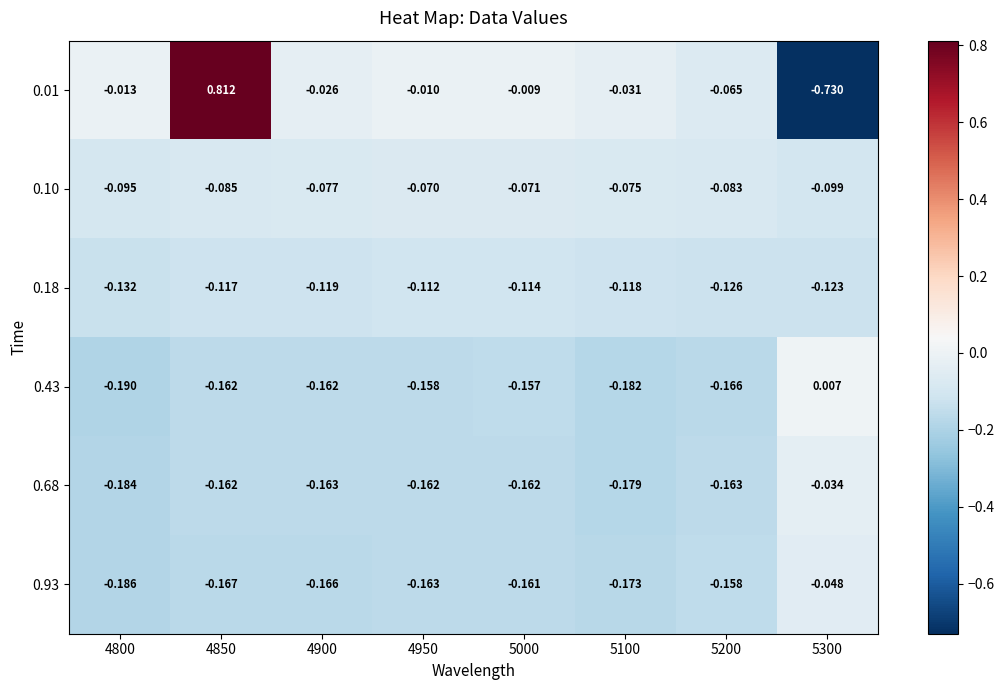

How many distinct data groups are displayed?

6